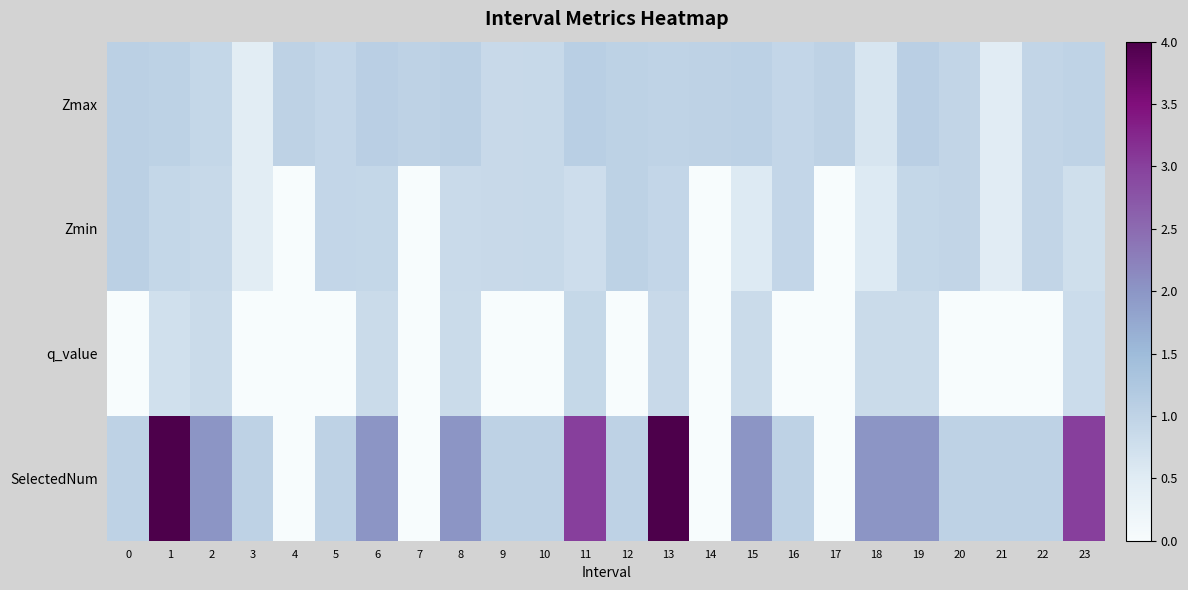

At which category does the chart reach its peak across all series?

1